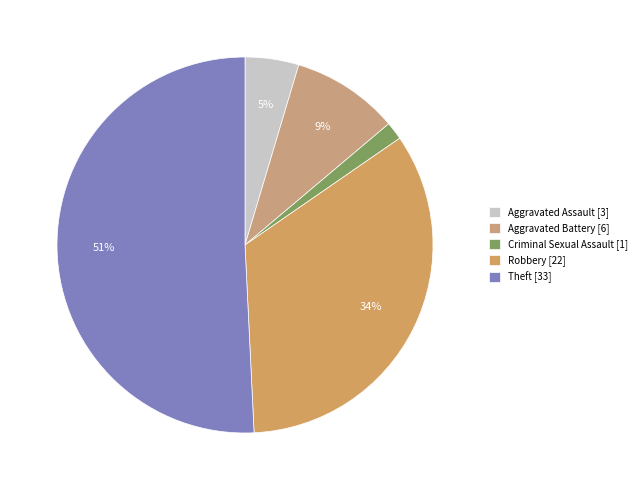

To the nearest percent, what is the difference between the Aggravated Battery and Criminal Sexual Assault slice percentages?

8%